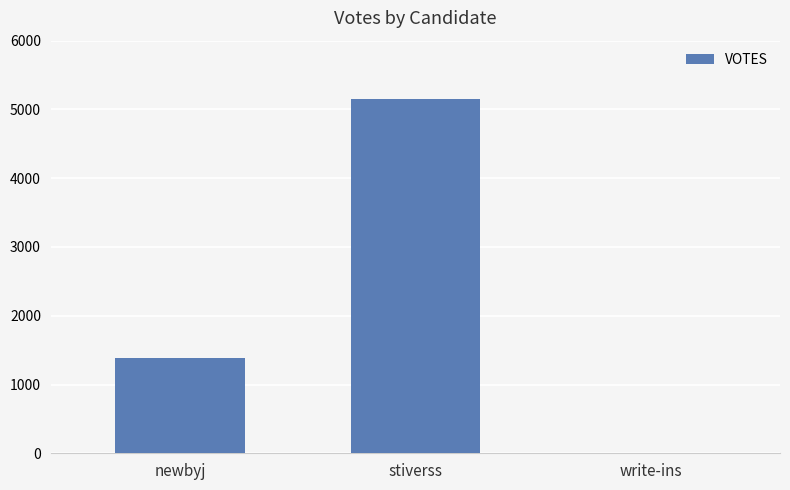

What is the difference between the values at stiverss and newbyj?

3765